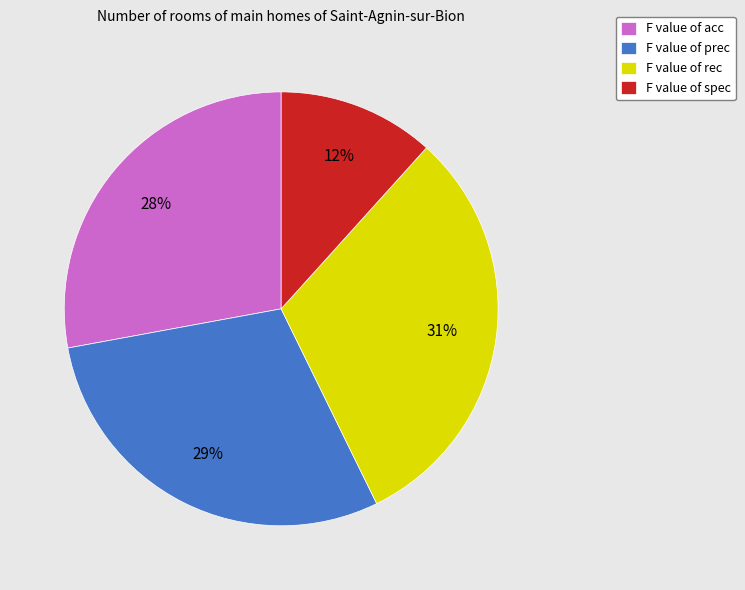

Is there any slice that represents more than half of the pie?

No